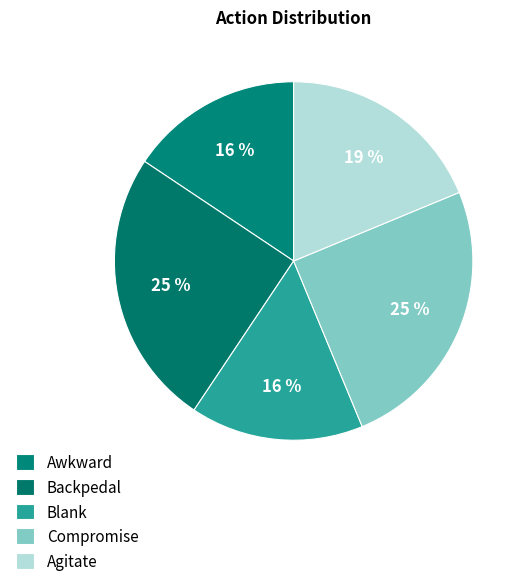

Rank the categories by value from lowest to highest.

Awkward, Blank, Agitate, Backpedal, Compromise